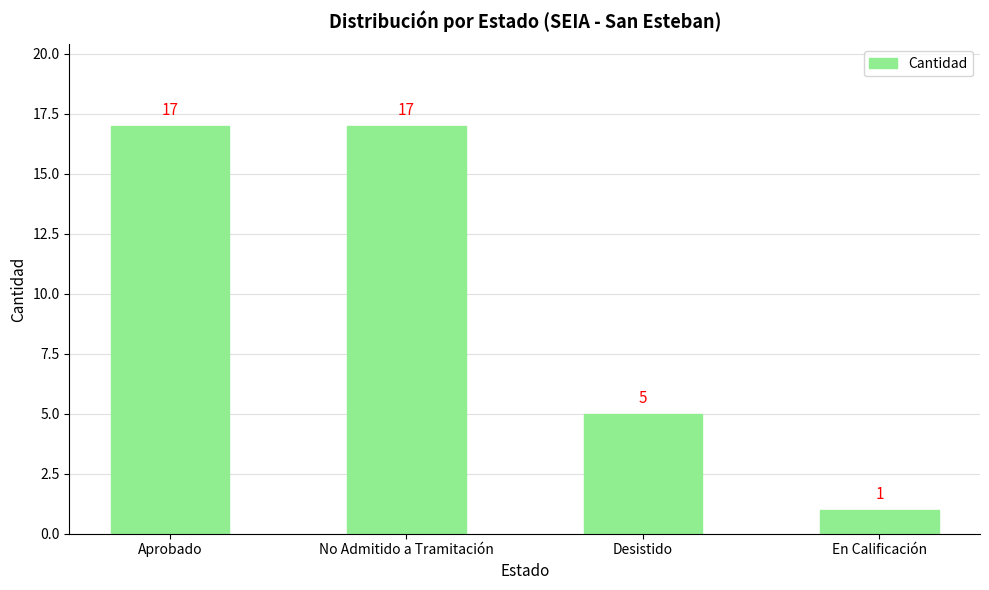

Reading left to right, list all the values displayed in this chart.

17	17	5	1